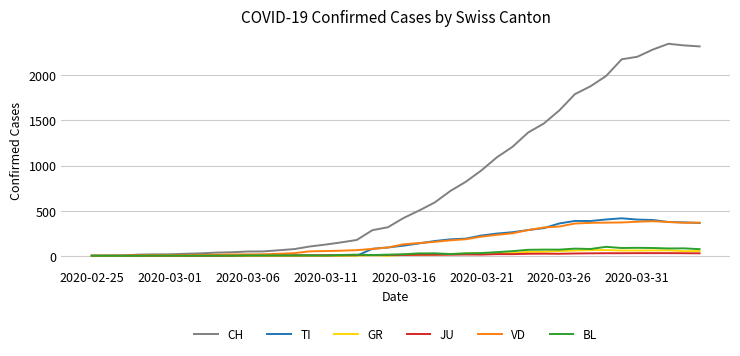

Which series has the largest range (max minus min)?

CH